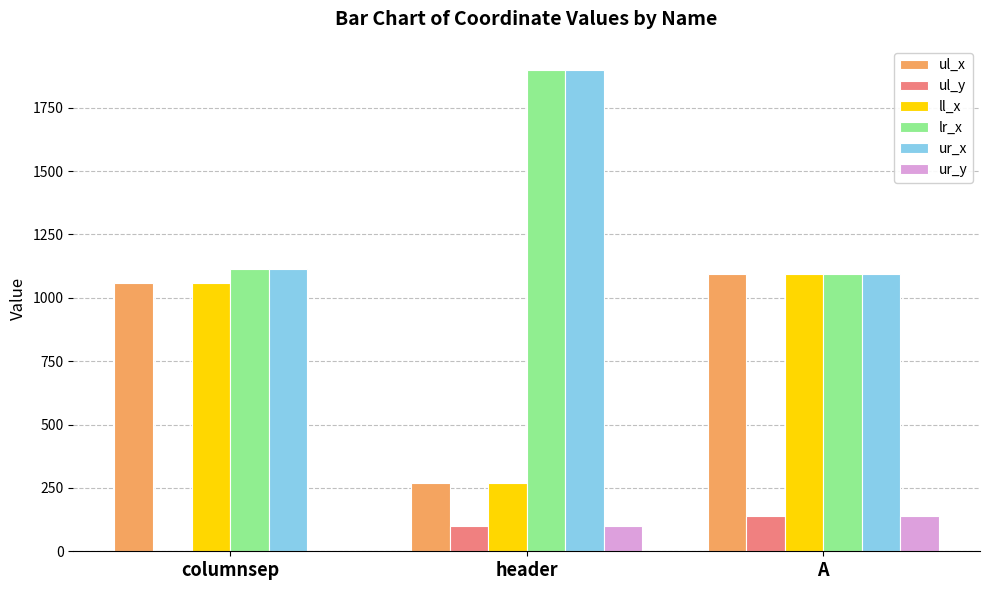

Are the bars grouped side by side (vs. stacked)?

Yes